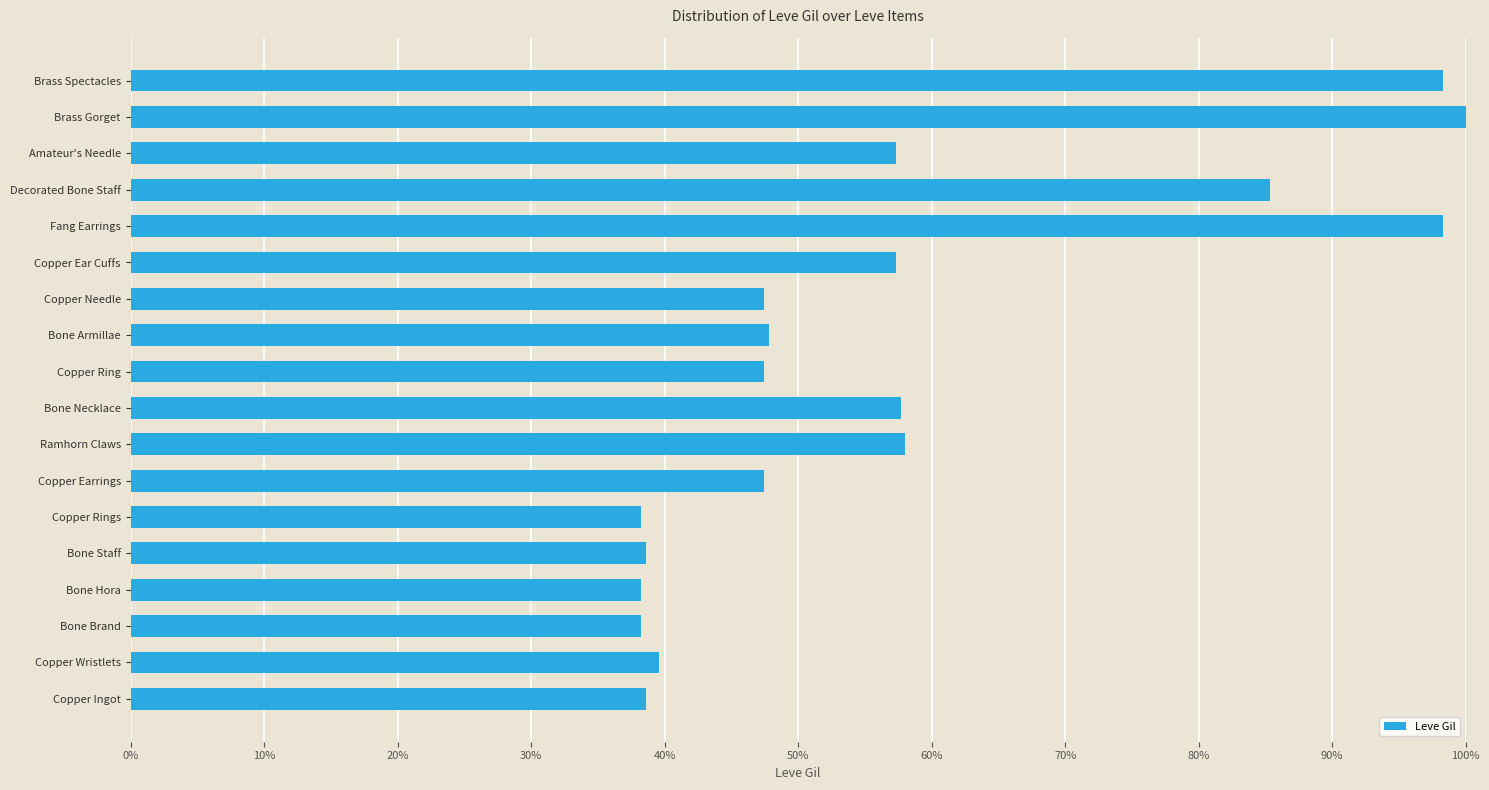

Does the chart contain any negative values?

No